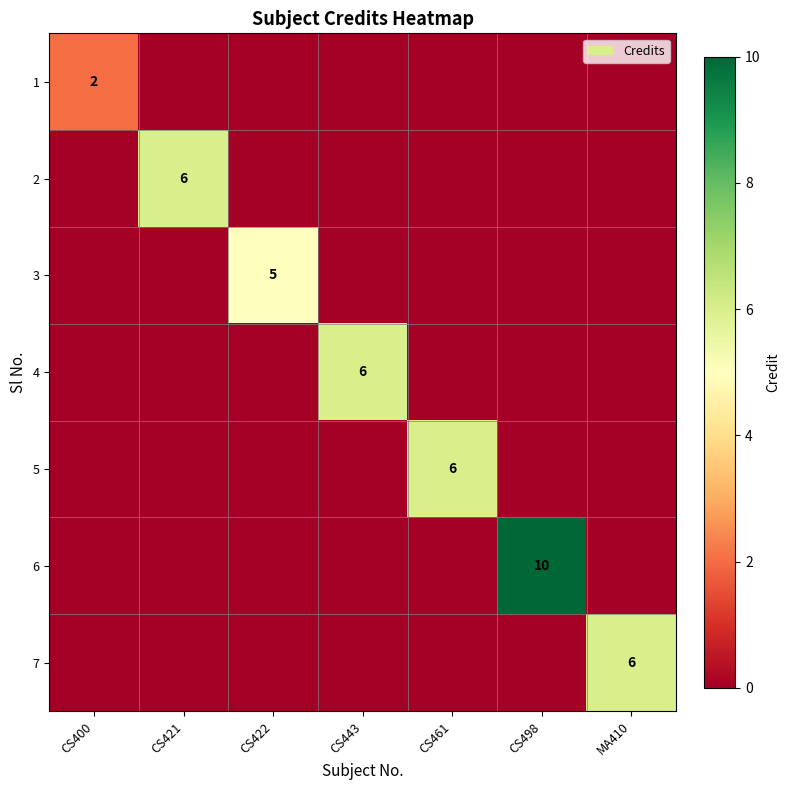

What is the spread (max minus min) of values at CS443?

6